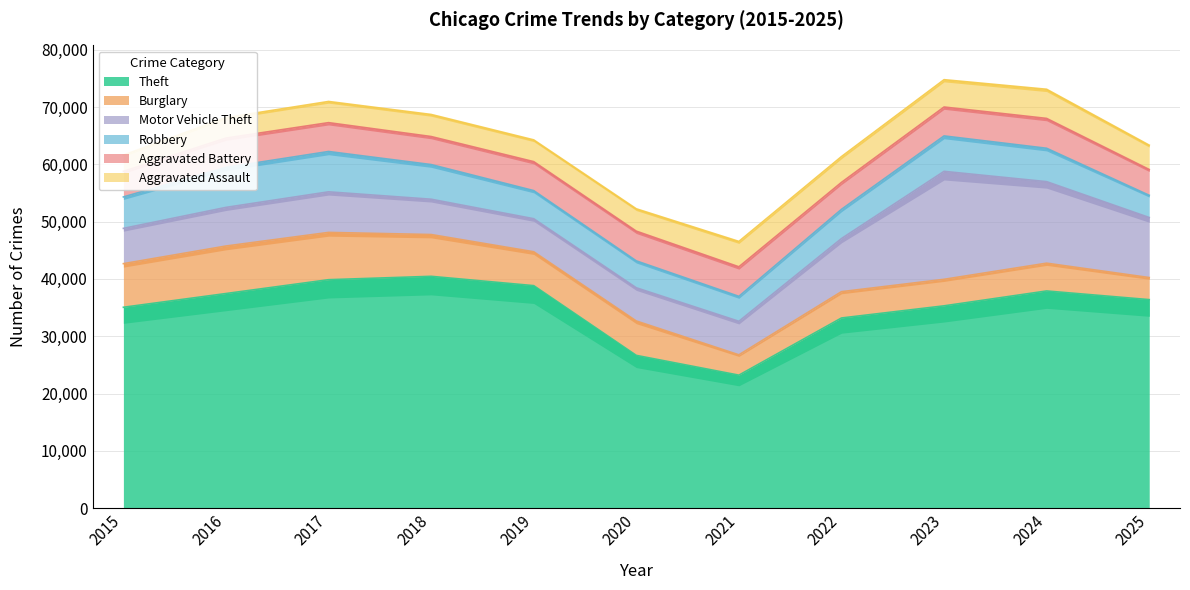

Which series has the largest range (max minus min)?

Theft